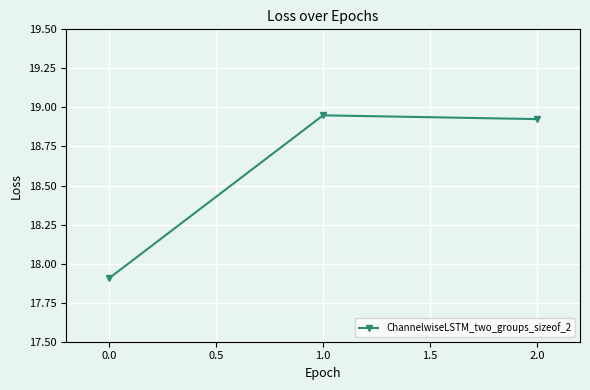

What is the approximate value at 0.0?

17.9